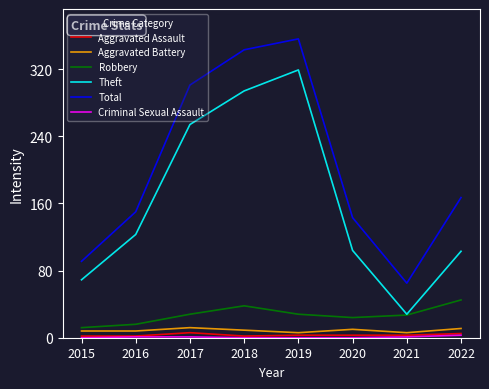

Which series has the largest total across all categories?

Total